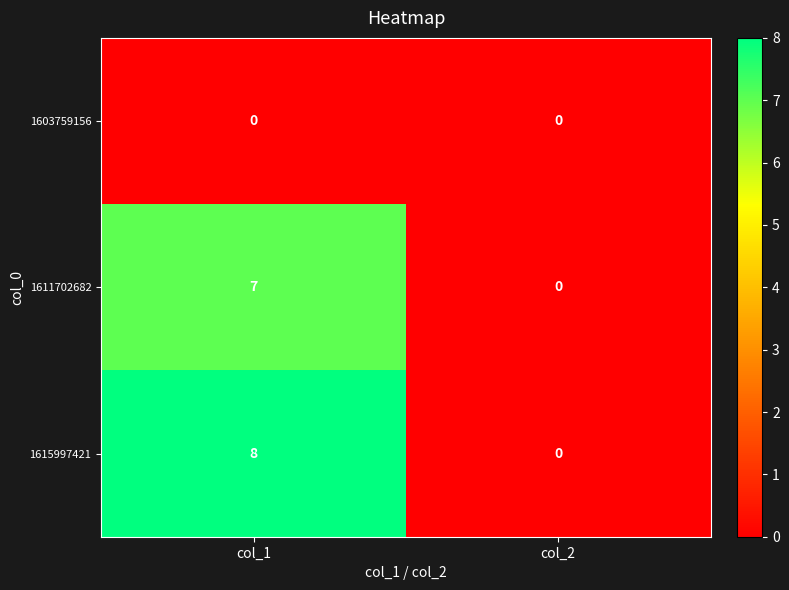

Reading left to right, list all the values displayed in this chart.

1603759156: col_1=0	col_2=0
1611702682: col_1=7	col_2=0
1615997421: col_1=8	col_2=0